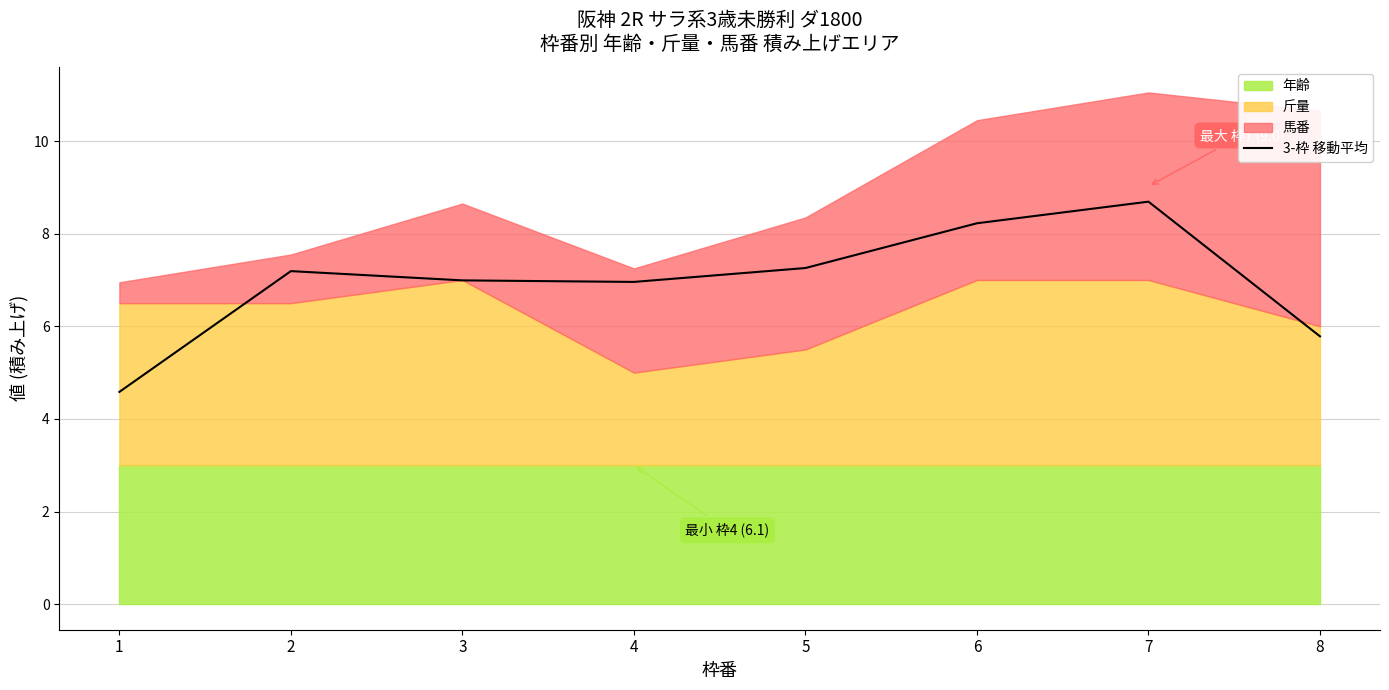

At which category does the data reach its first local peak?

2